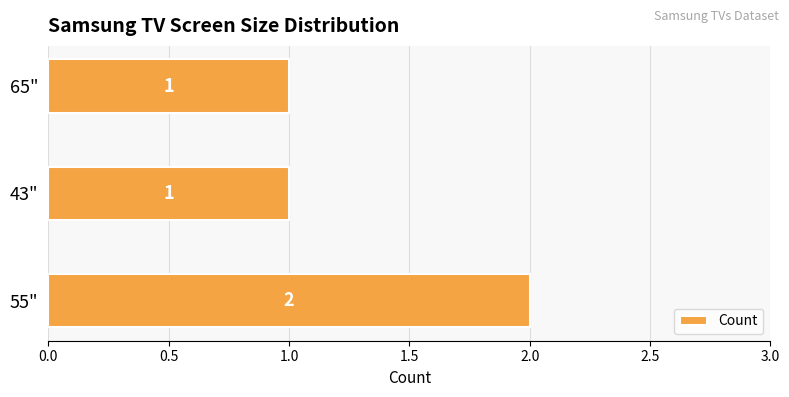

The chart shows a value of 1 at 65". True or false?

True